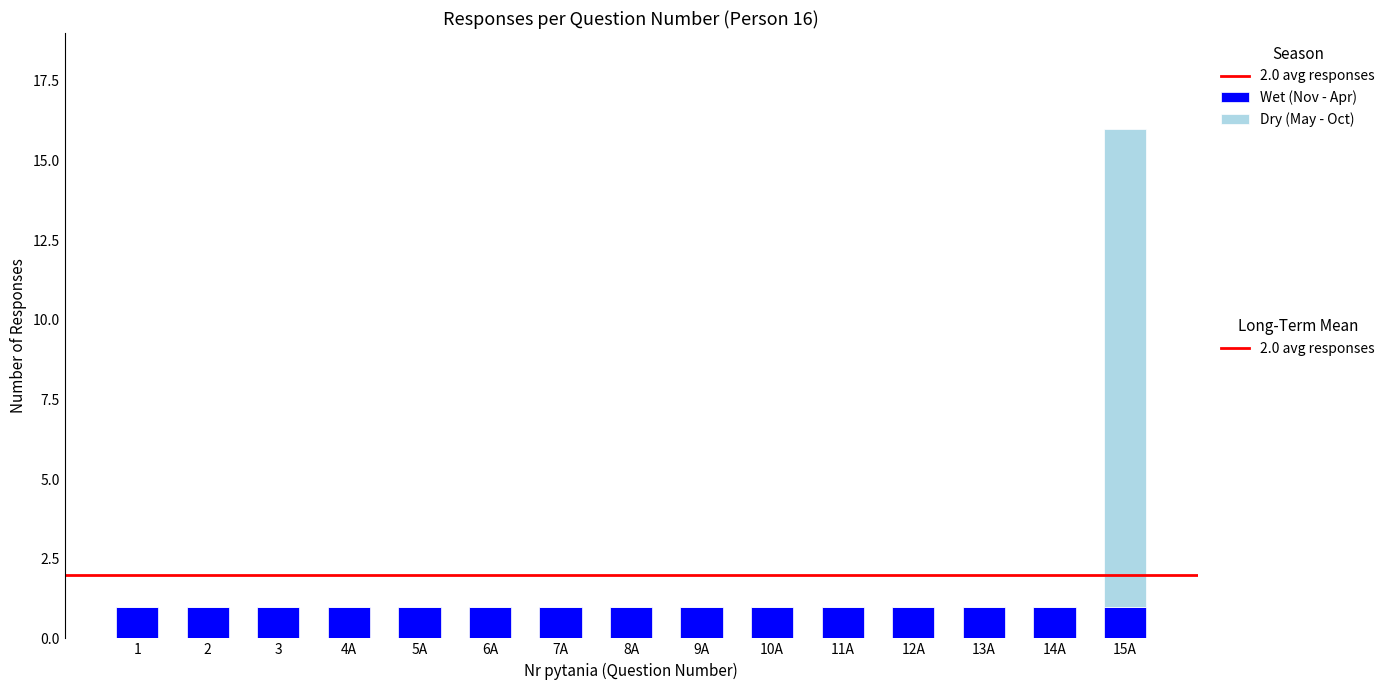

What is the total value across all series at 15A?

16